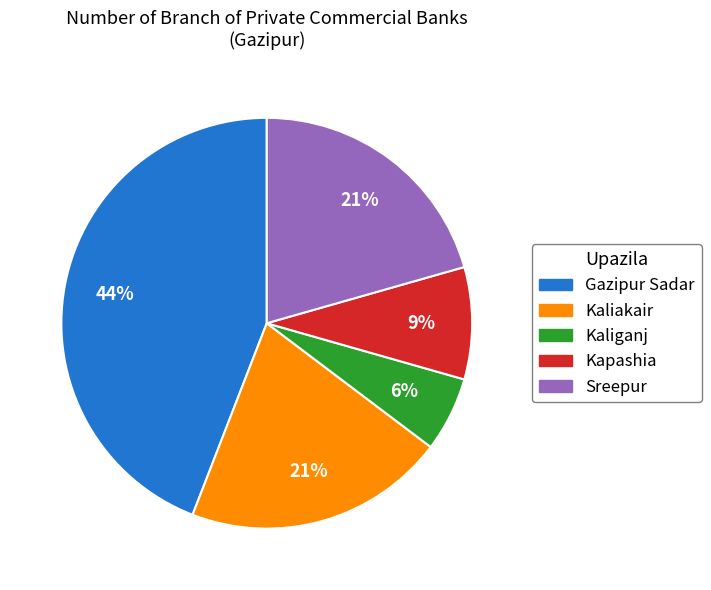

Combined, do Kaliganj and Kaliakair account for over 50%?

No